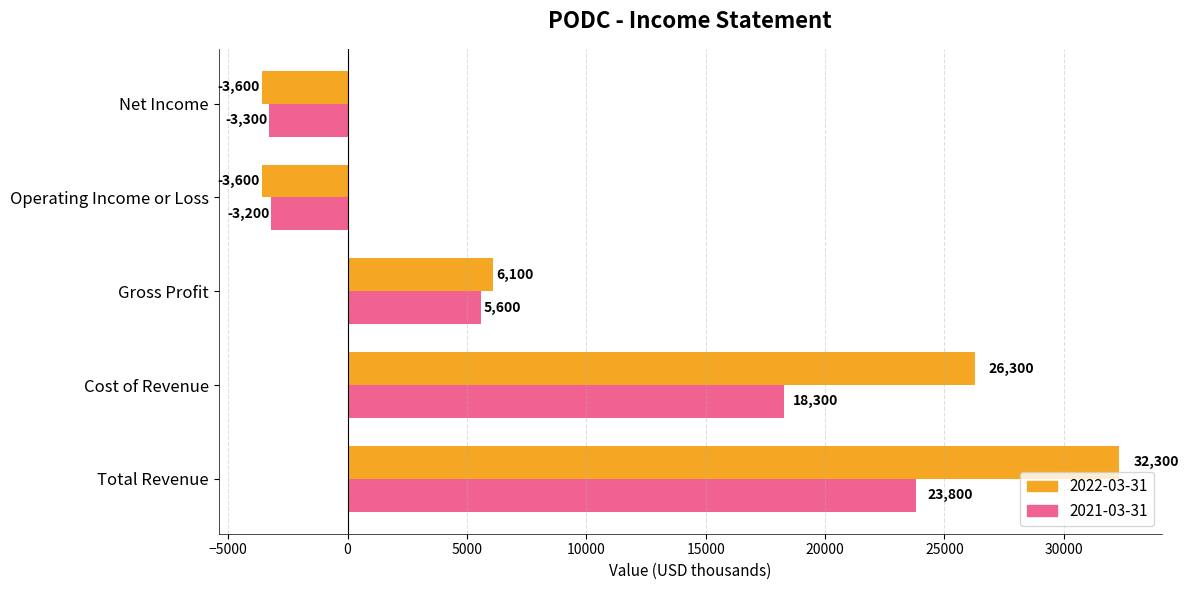

True or false: 2022-03-31 has a value of 32300 at Total Revenue.

True